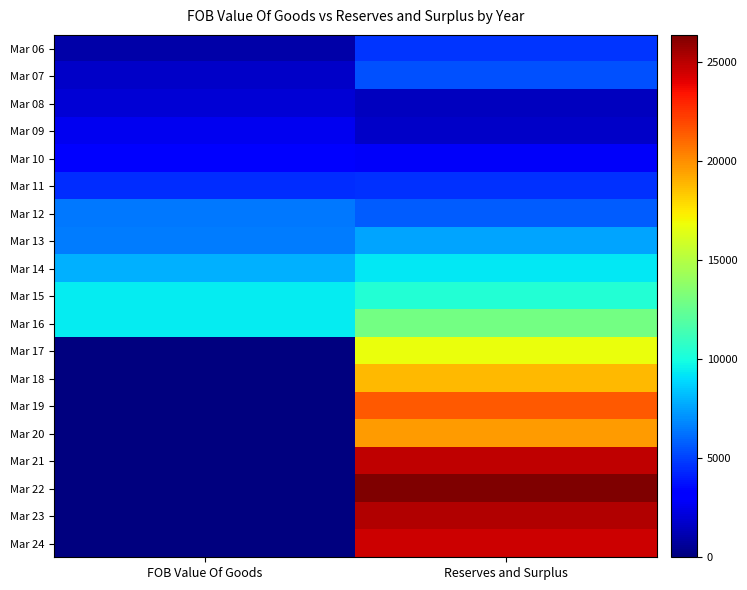

Reading left to right, extract all data points from this chart.

Mar 06: FOB Value Of Goods=933.4	Reserves and Surplus=4669.6
Mar 07: FOB Value Of Goods=1692.4	Reserves and Surplus=5433.1
Mar 08: FOB Value Of Goods=2047.8	Reserves and Surplus=1442.9
Mar 09: FOB Value Of Goods=2640.4	Reserves and Surplus=1725.0
Mar 10: FOB Value Of Goods=3245.8	Reserves and Surplus=2783.7
Mar 11: FOB Value Of Goods=4450.4	Reserves and Surplus=4620.9
Mar 12: FOB Value Of Goods=6449.2	Reserves and Surplus=5751.7
Mar 13: FOB Value Of Goods=6508.3	Reserves and Surplus=7612.6
Mar 14: FOB Value Of Goods=7931.5	Reserves and Surplus=9318.6
Mar 15: FOB Value Of Goods=9410.4	Reserves and Surplus=10402.8
Mar 16: FOB Value Of Goods=9404.7	Reserves and Surplus=12977.2
Mar 17: FOB Value Of Goods=0.0	Reserves and Surplus=16744.8
Mar 18: FOB Value Of Goods=0.0	Reserves and Surplus=18814.5
Mar 19: FOB Value Of Goods=0.0	Reserves and Surplus=21490.5
Mar 20: FOB Value Of Goods=0.0	Reserves and Surplus=19636.1
Mar 21: FOB Value Of Goods=0.0	Reserves and Surplus=24912.9
Mar 22: FOB Value Of Goods=0.0	Reserves and Surplus=26379.4
Mar 23: FOB Value Of Goods=0.0	Reserves and Surplus=25142.9
Mar 24: FOB Value Of Goods=0.0	Reserves and Surplus=24581.3